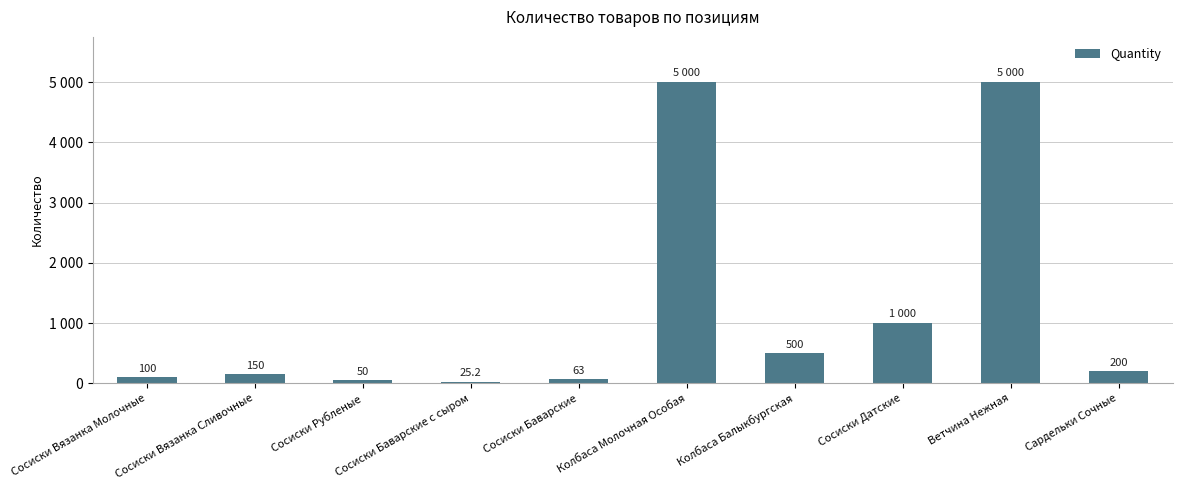

Are the bars horizontal?

No